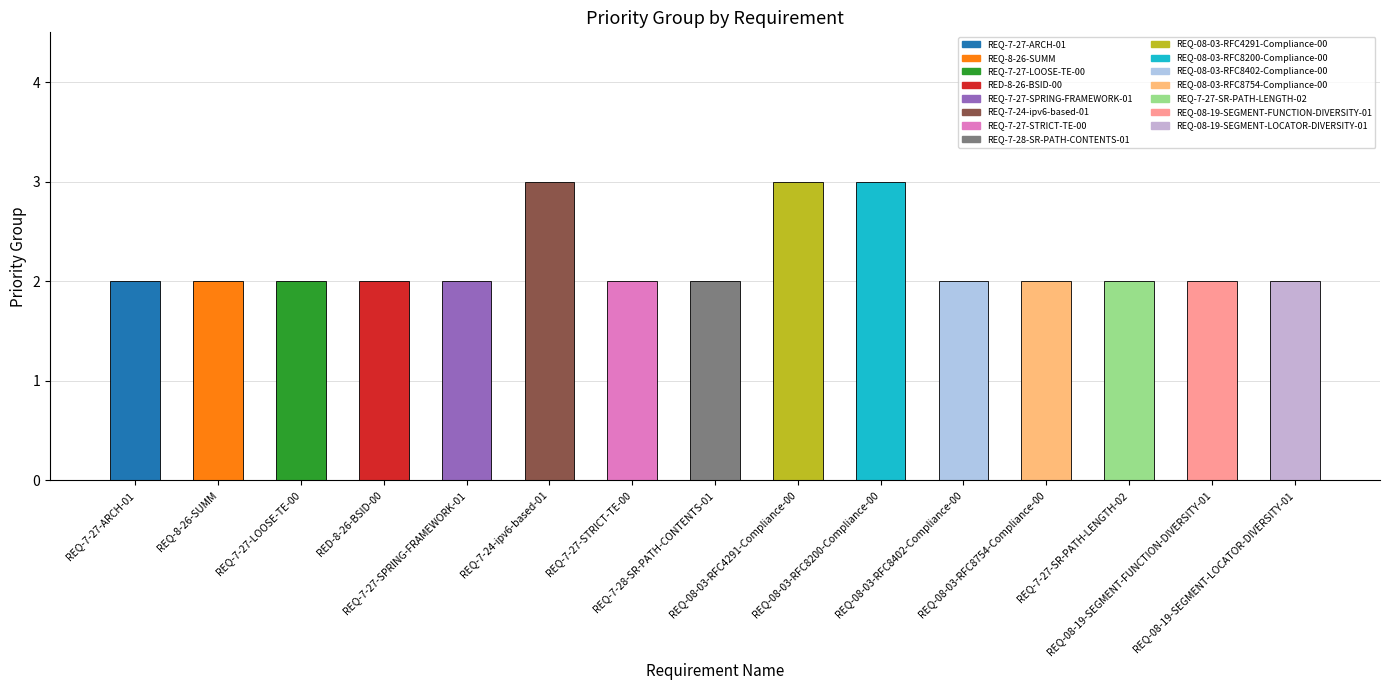

What is the label of the 11th bar from the left?

REQ-08-03-RFC8402-Compliance-00